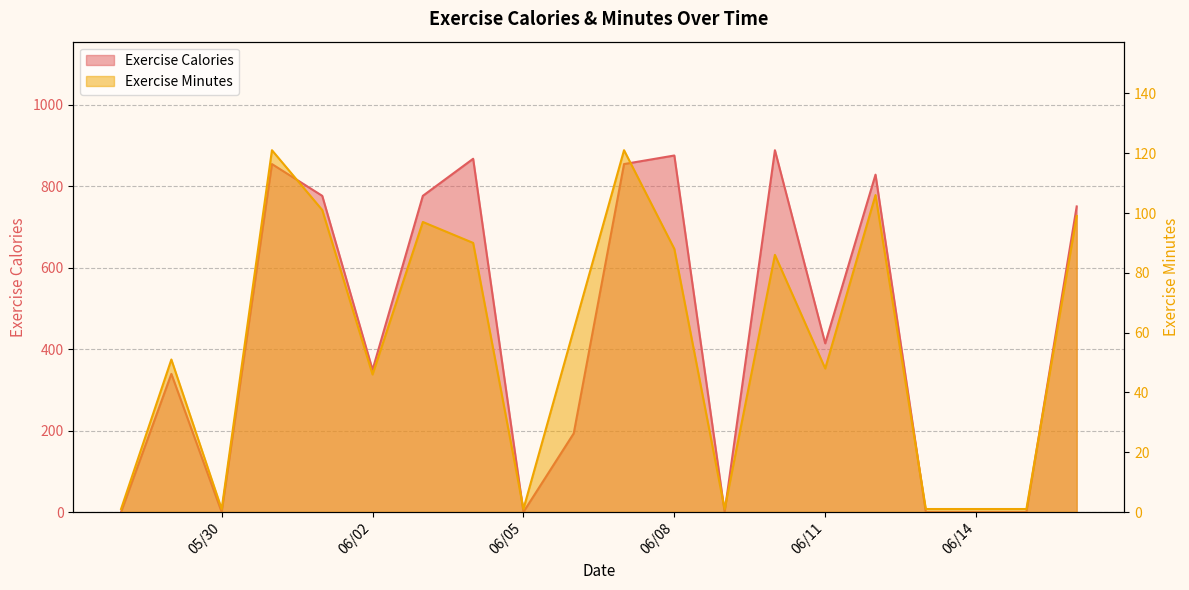

In Exercise Calories, how many points are lower than both neighbors (excluding endpoints)?

5